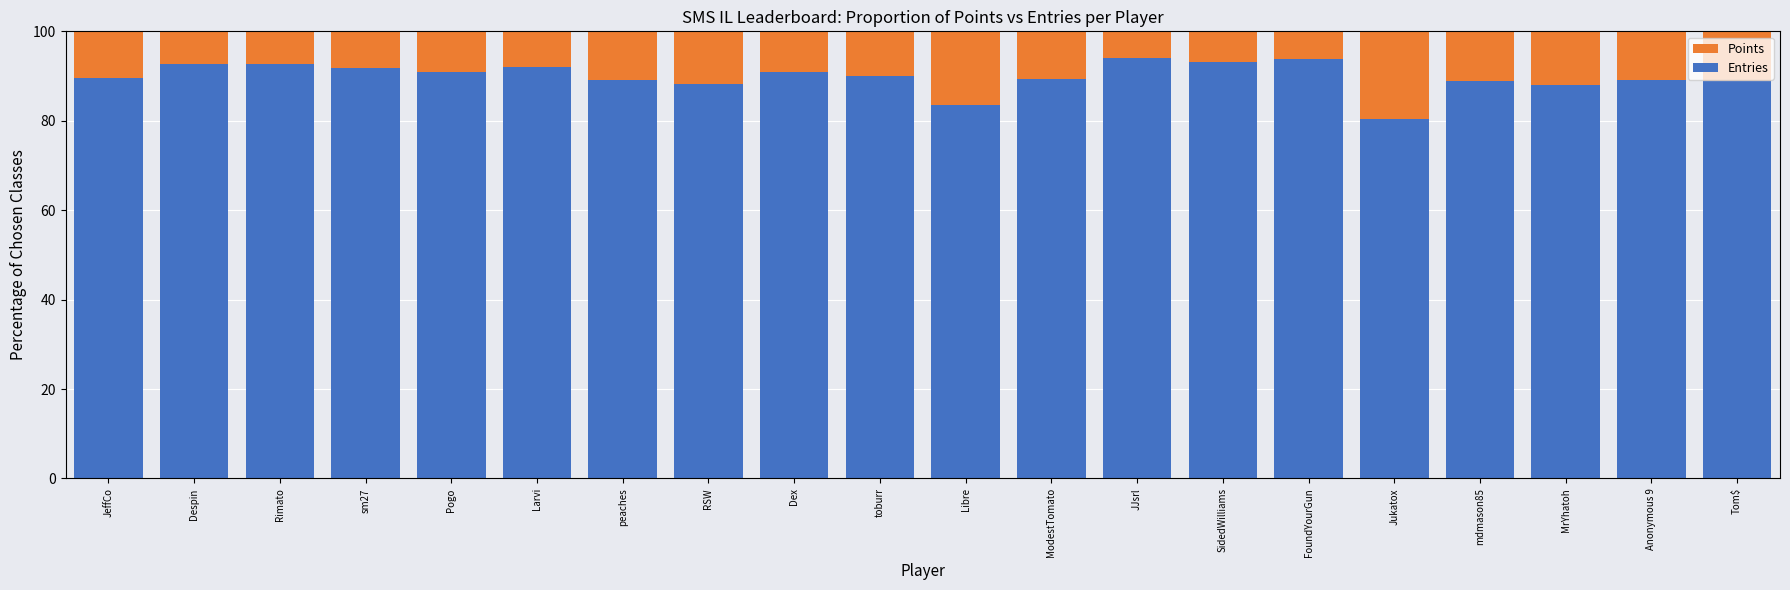

Between JJsrl and SidedWilliams, which series saw the biggest shift?

Entries